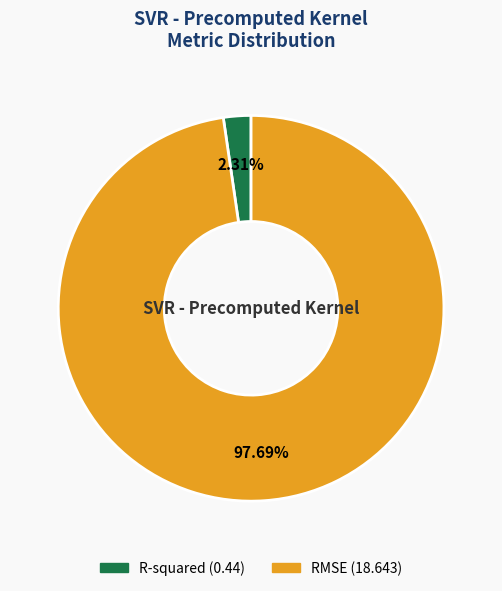

Is there any slice that represents more than half of the pie?

Yes